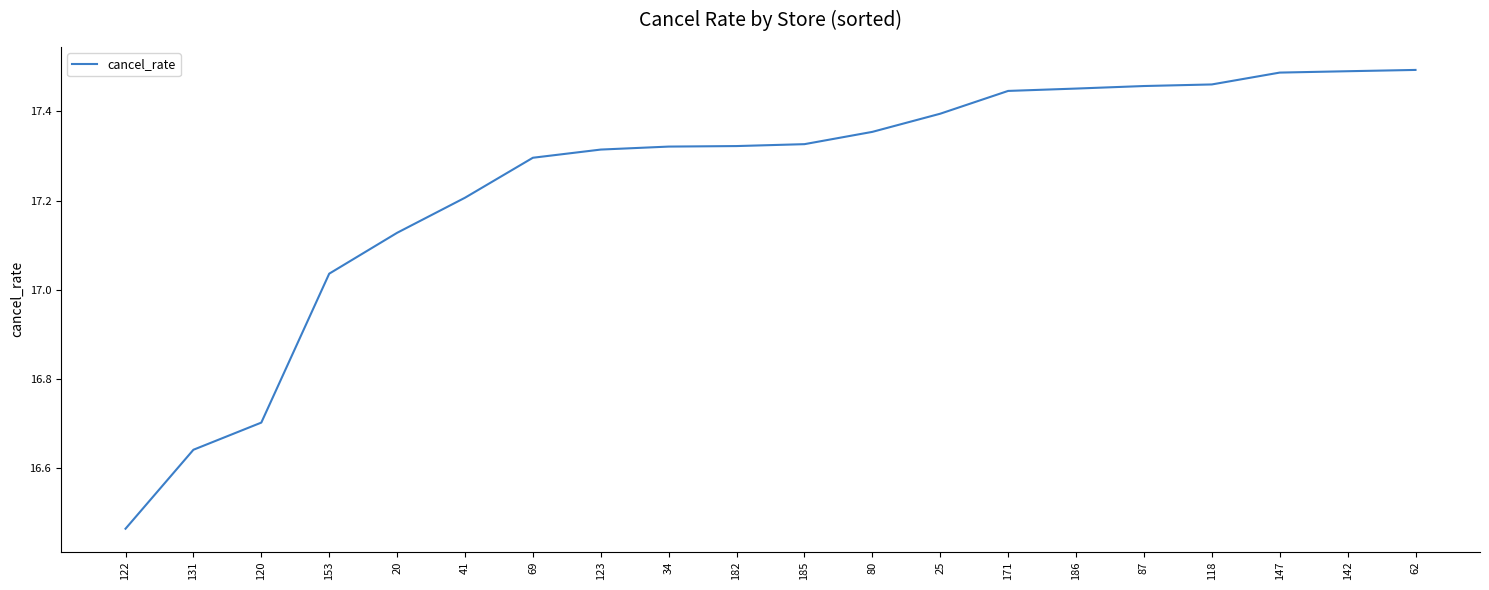

The value at 118 is 27.7. True or false?

False